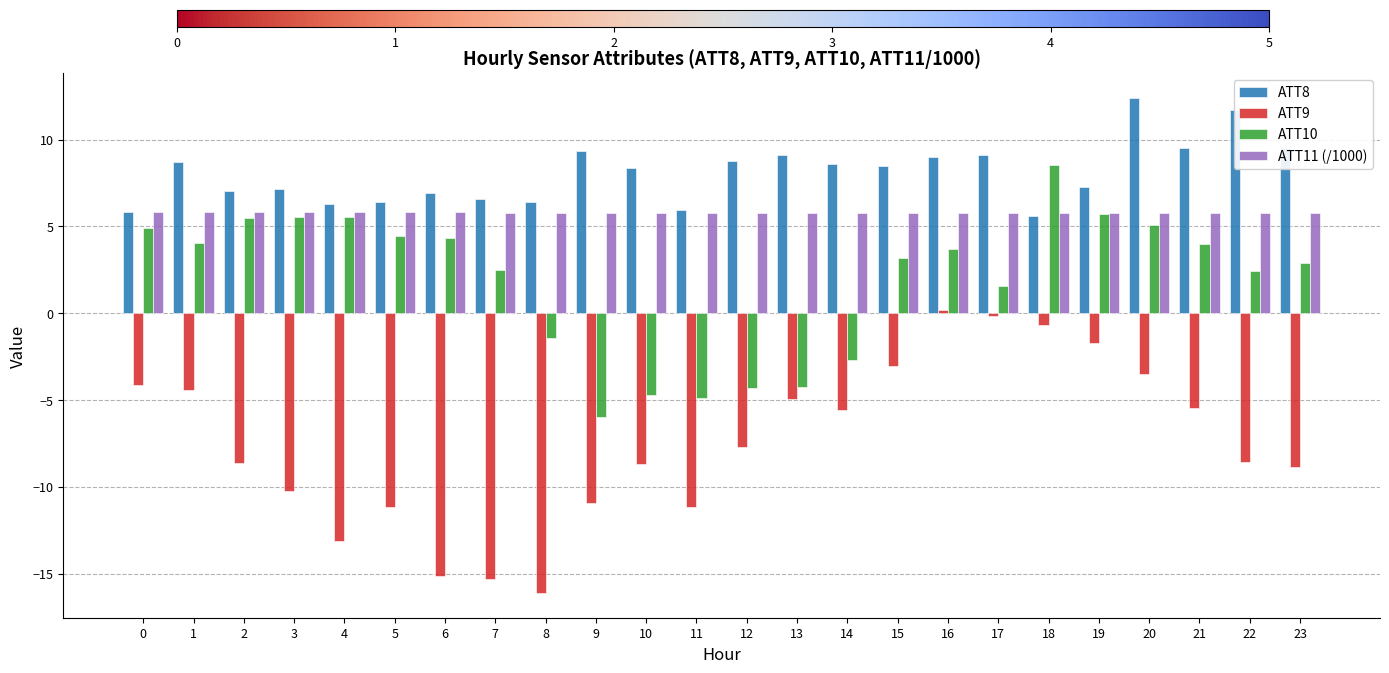

Which series has the largest range (max minus min)?

ATT9